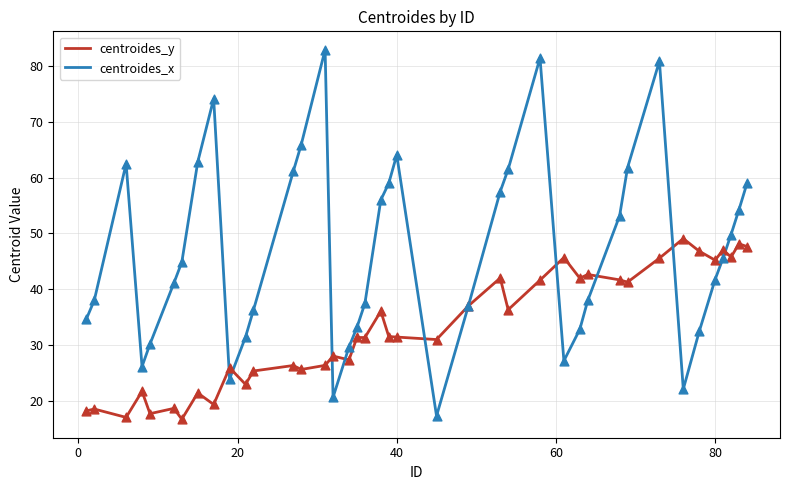

Which series has the largest total across all categories?

centroides_x